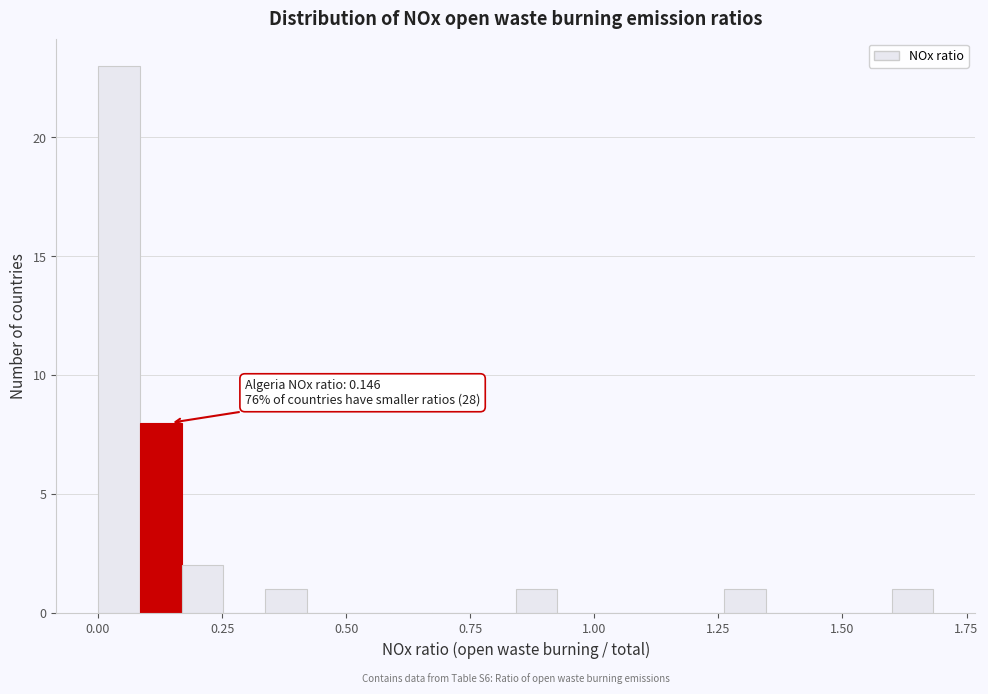

Read against the x-axis, roughly where is the centre of the tallest bar?

0.05